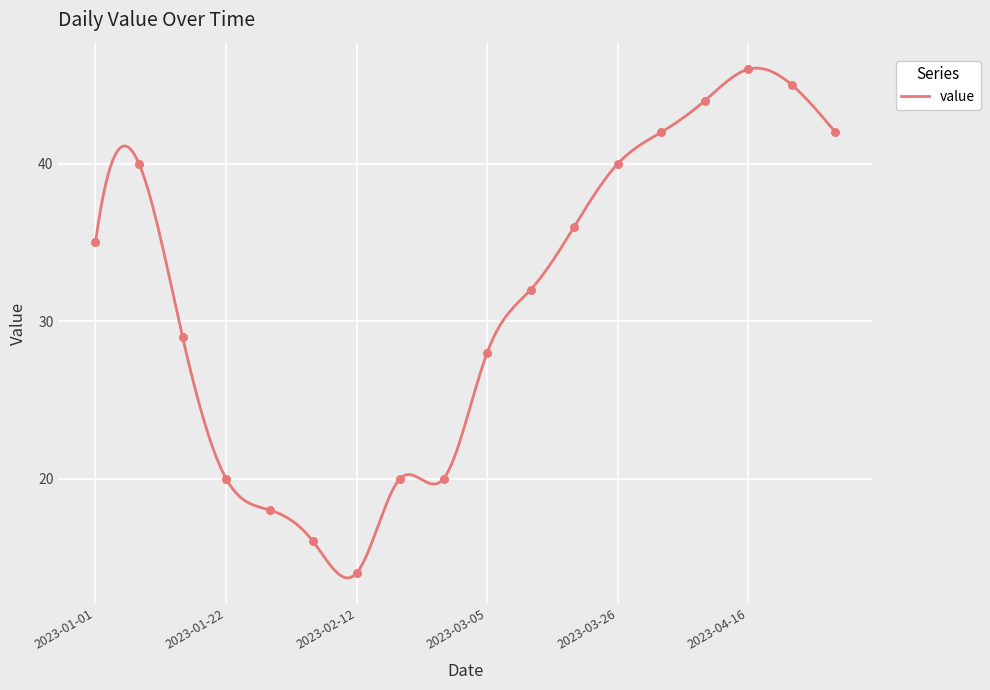

Between 2023-02-05 and 2023-01-15, which is larger?

2023-01-15